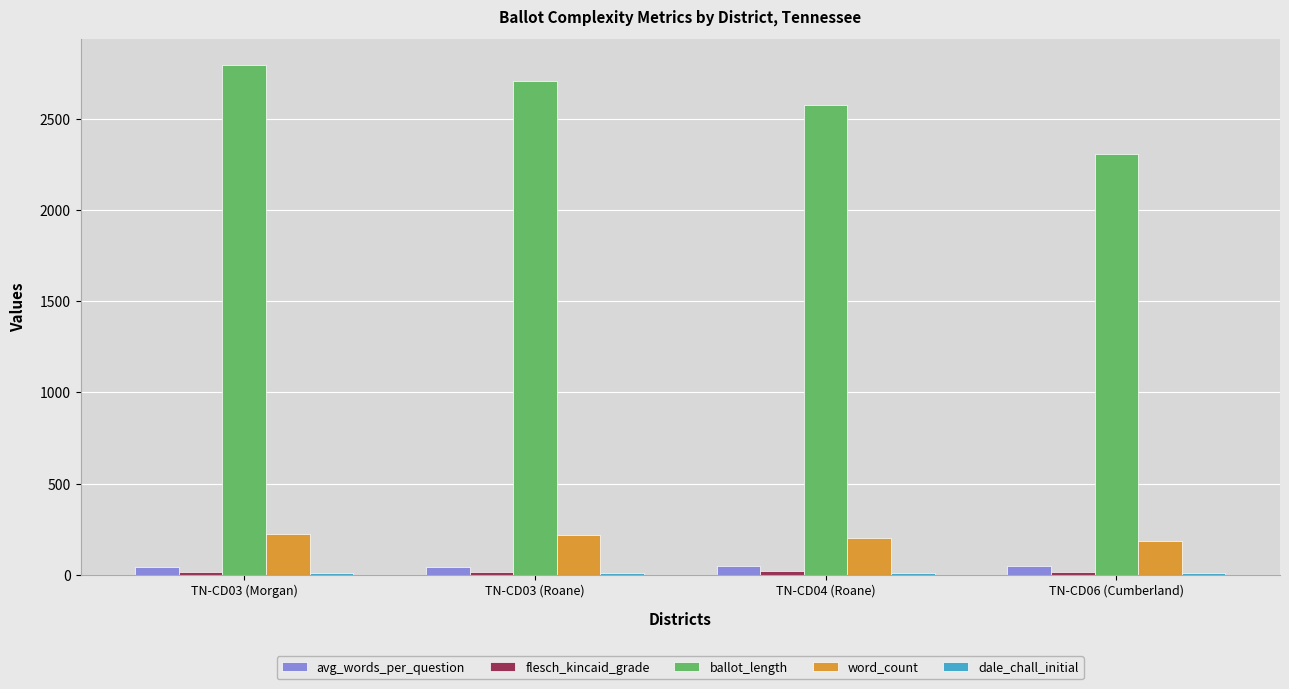

What is the label of the 3rd bar from the right?

TN-CD03 (Roane)